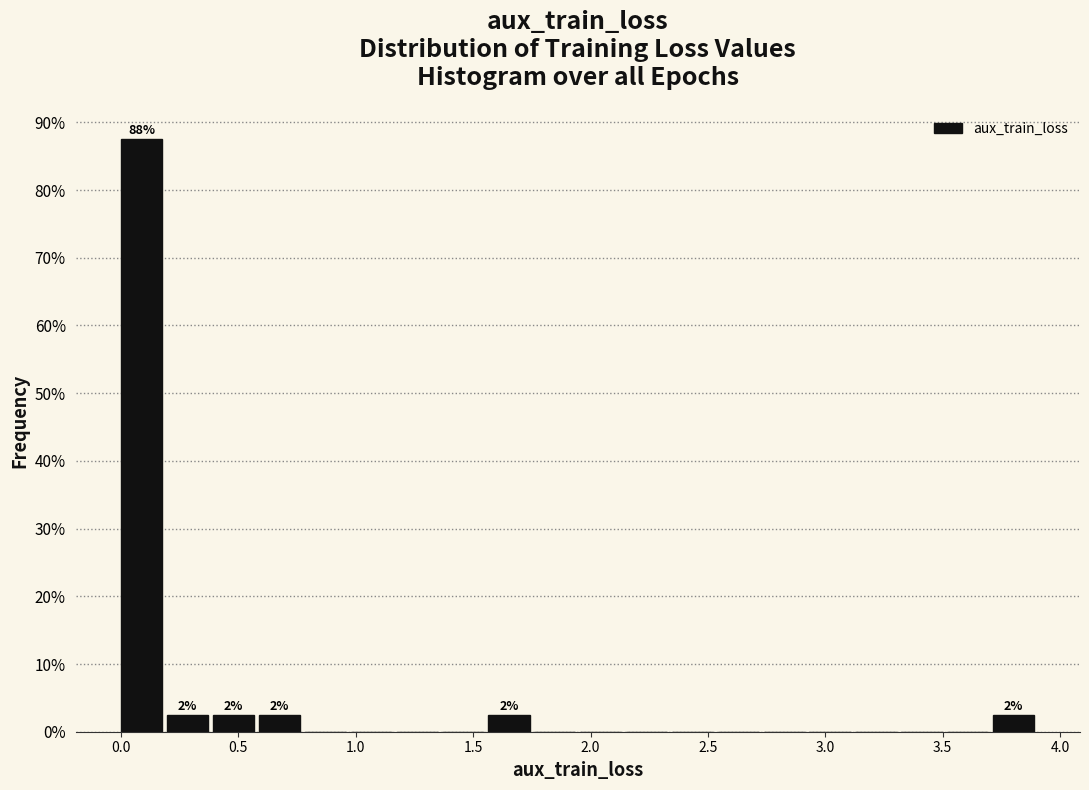

Read against the x-axis, roughly where is the centre of the tallest bar?

0.10